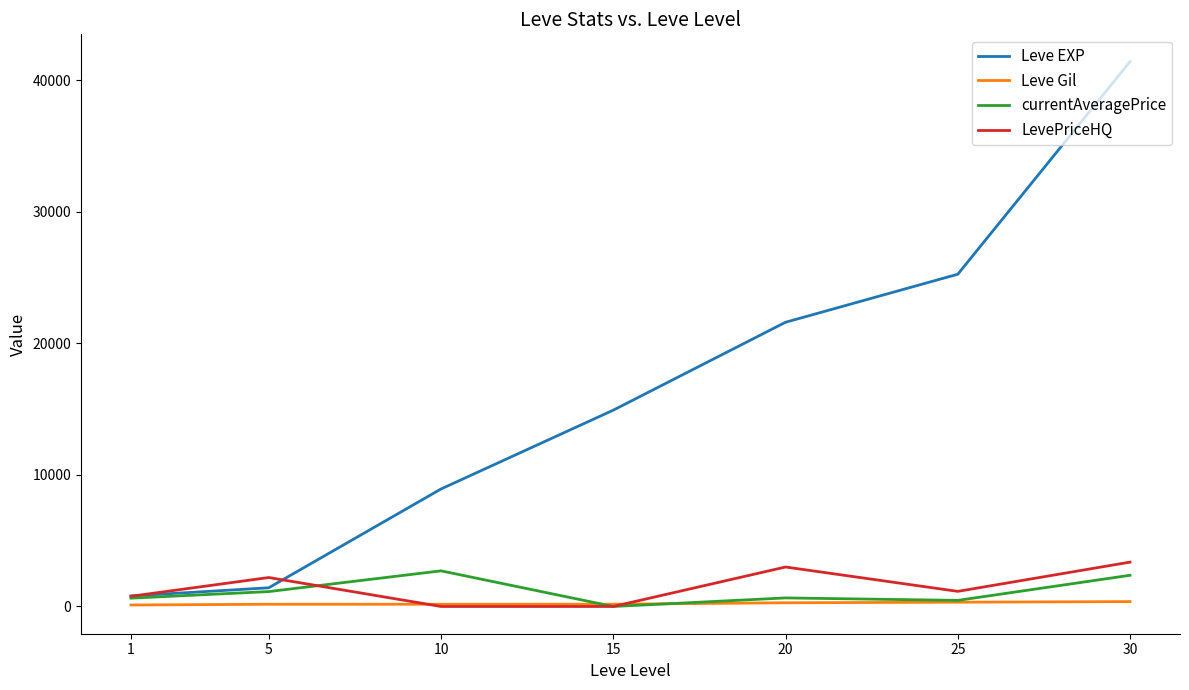

What is the sum of all Leve Gil values?

1602.0